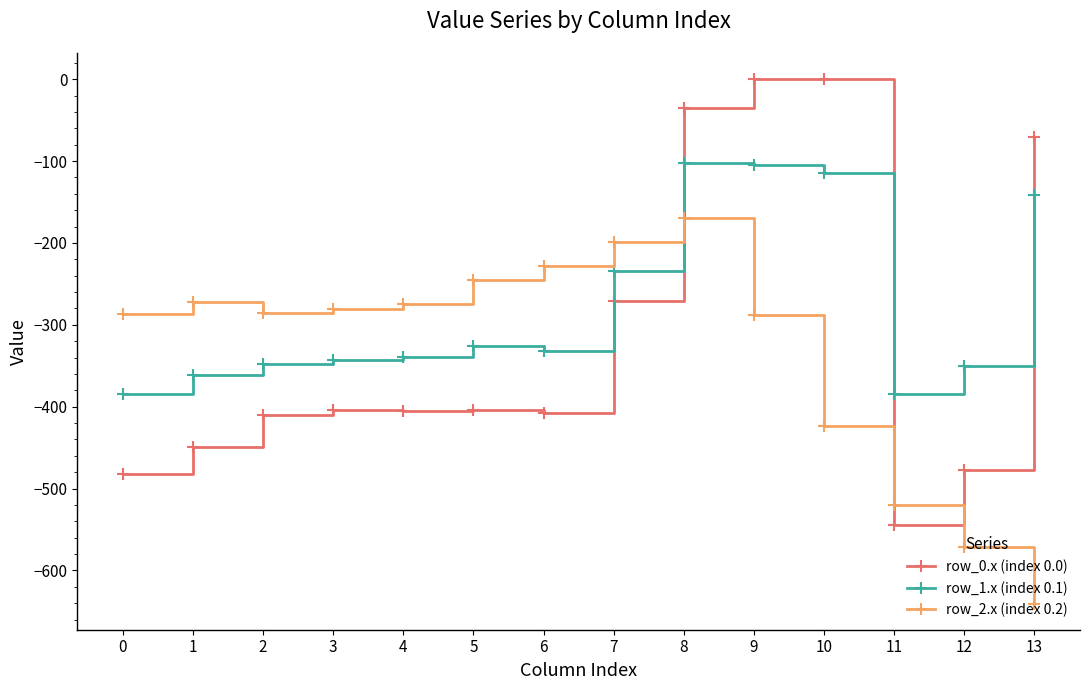

What is the total value across all series at 13?

-851.9